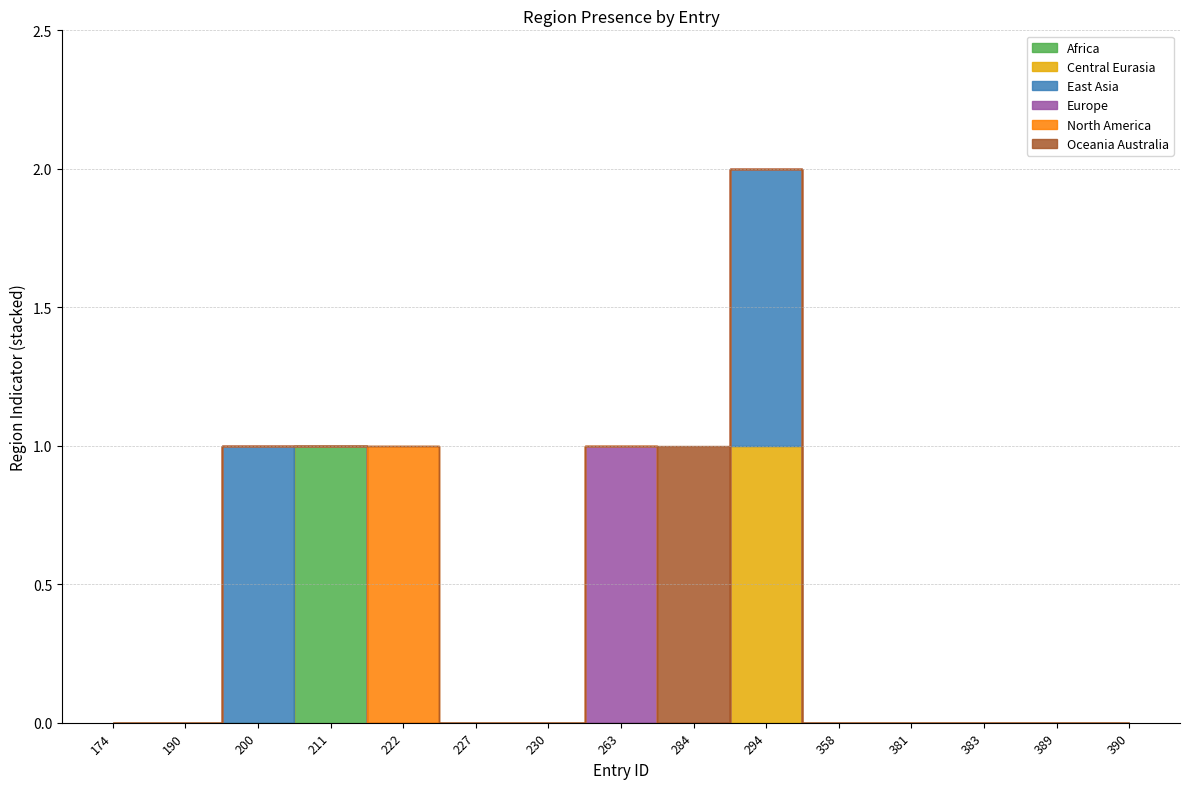

True or false: region_africa has more than 0 points higher than both neighbors.

True